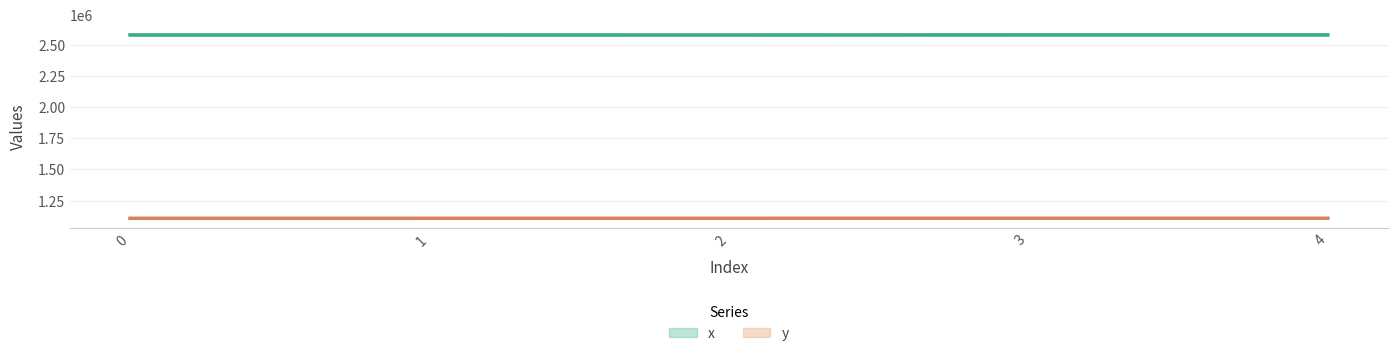

Count the number of categories in the chart.

5